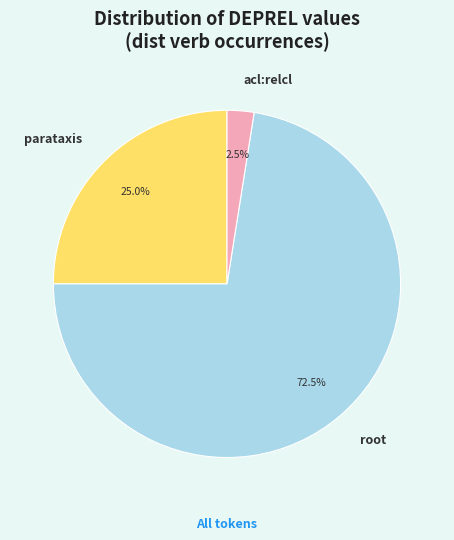

Approximately how many times larger is the value at root compared to parataxis?

2.9